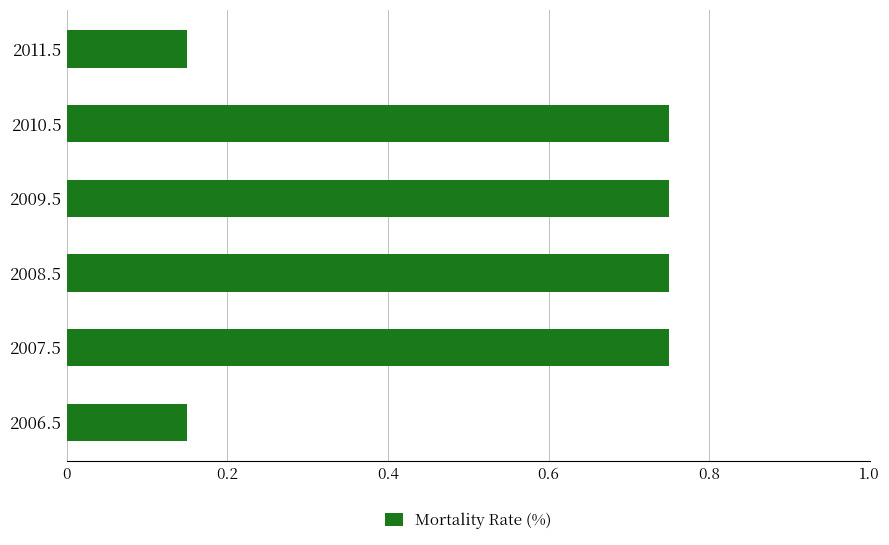

What is the difference between the values at 2007.5 and 2011.5?

0.6